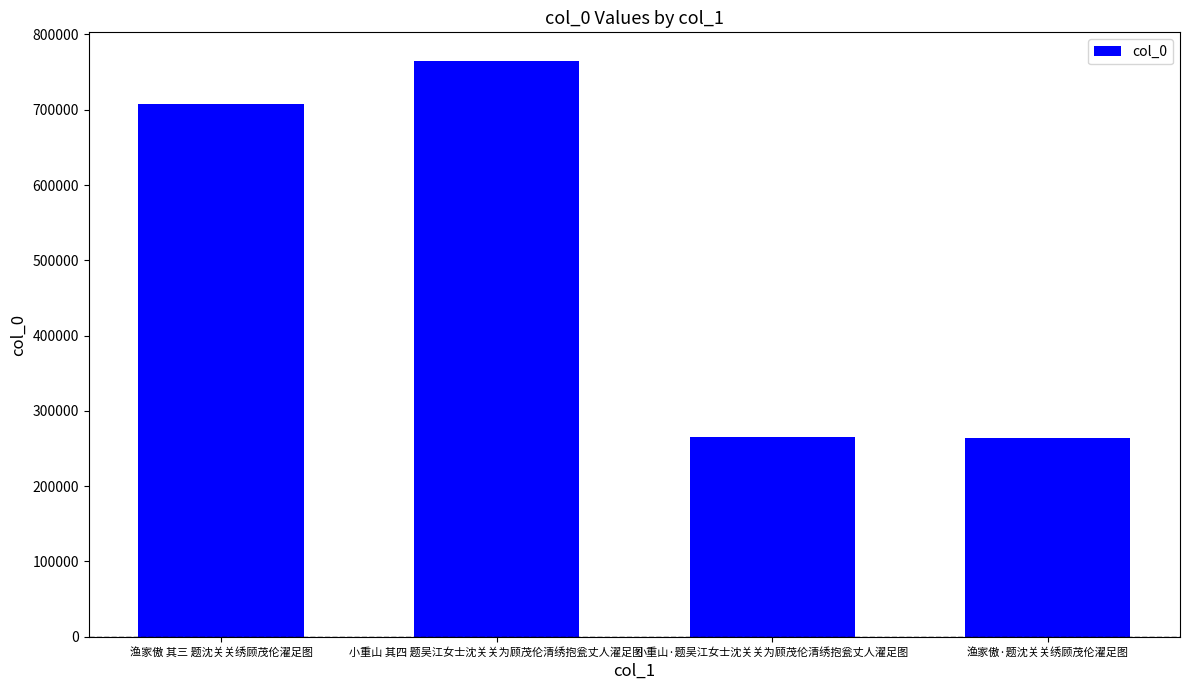

What is the difference between the second highest and second lowest values?

442482